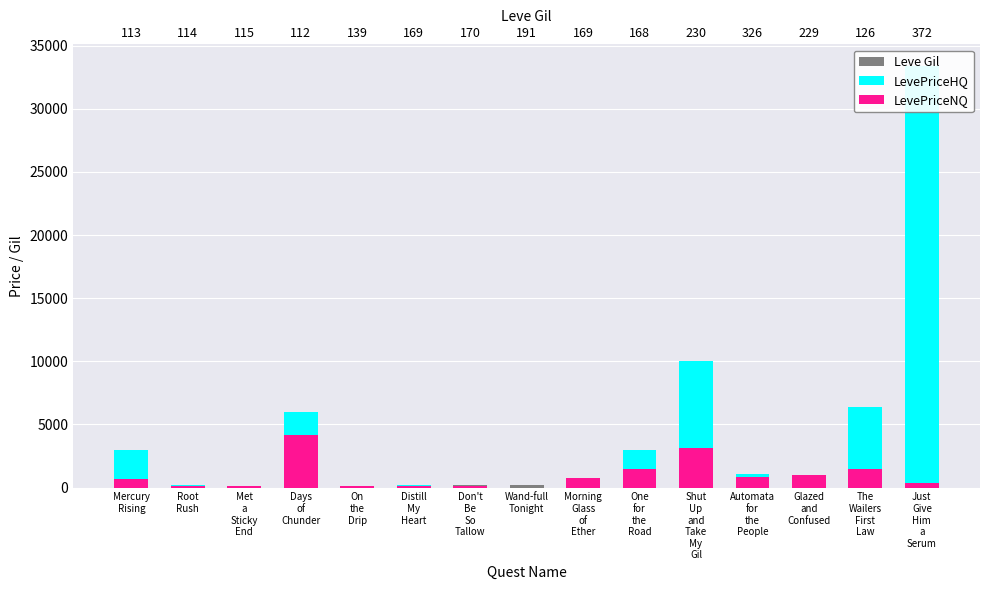

What is the approximate value of LevePriceHQ at Don't
Be
So
Tallow, to the nearest 100?

100